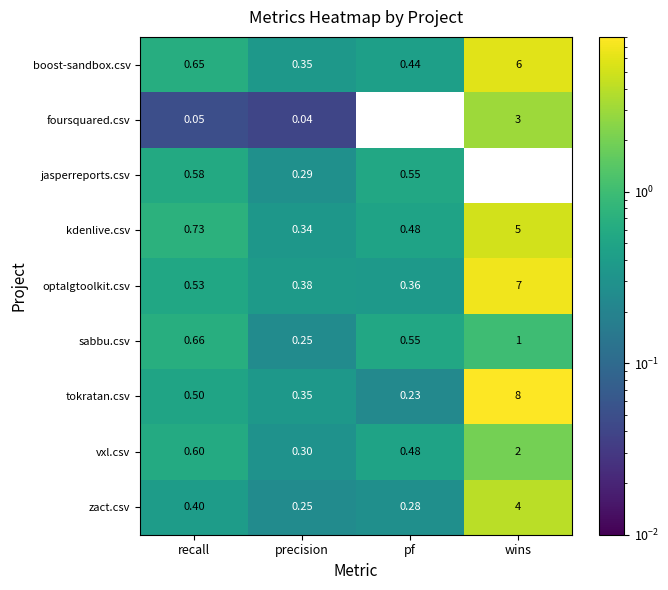

Which series has the largest range (max minus min)?

tokratan.csv